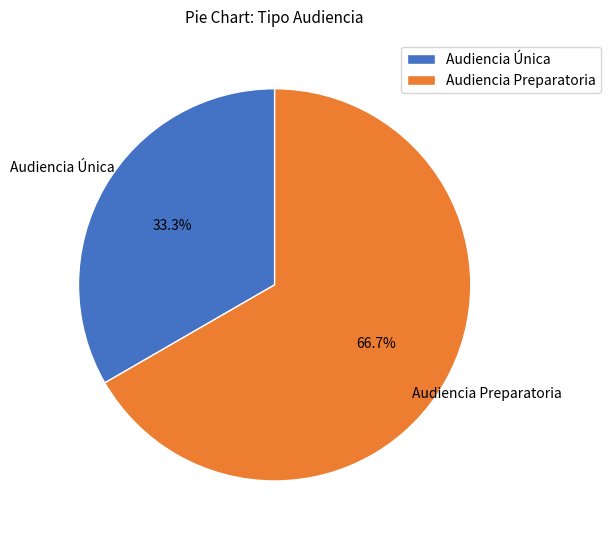

What percentage is the Audiencia Única slice, to the nearest percent?

33%